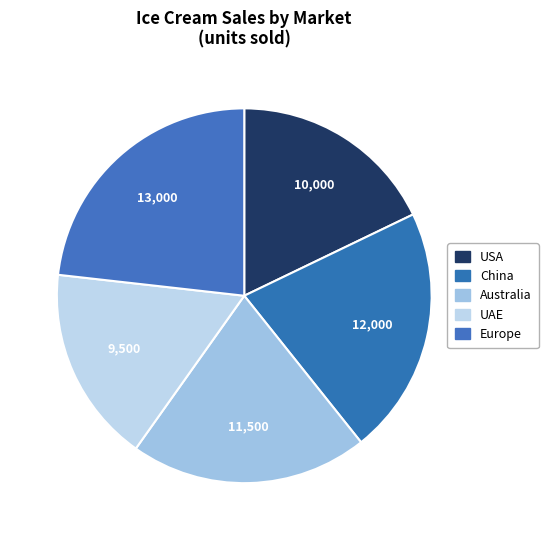

Rank the categories by value from highest to lowest.

Europe, China, Australia, USA, UAE